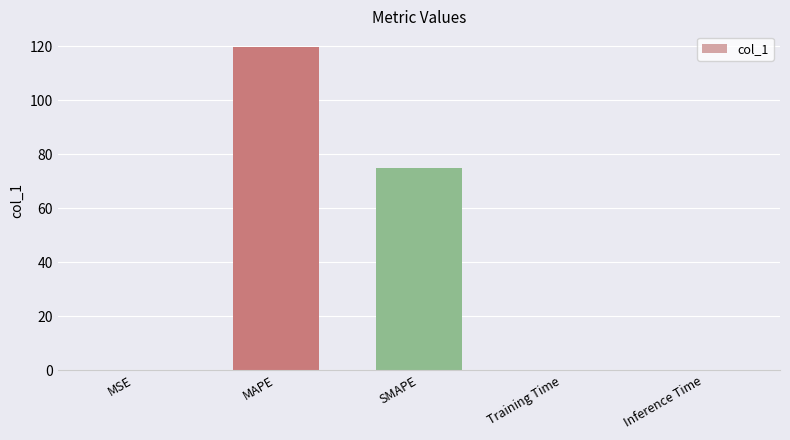

How many categories are shown in the chart?

5